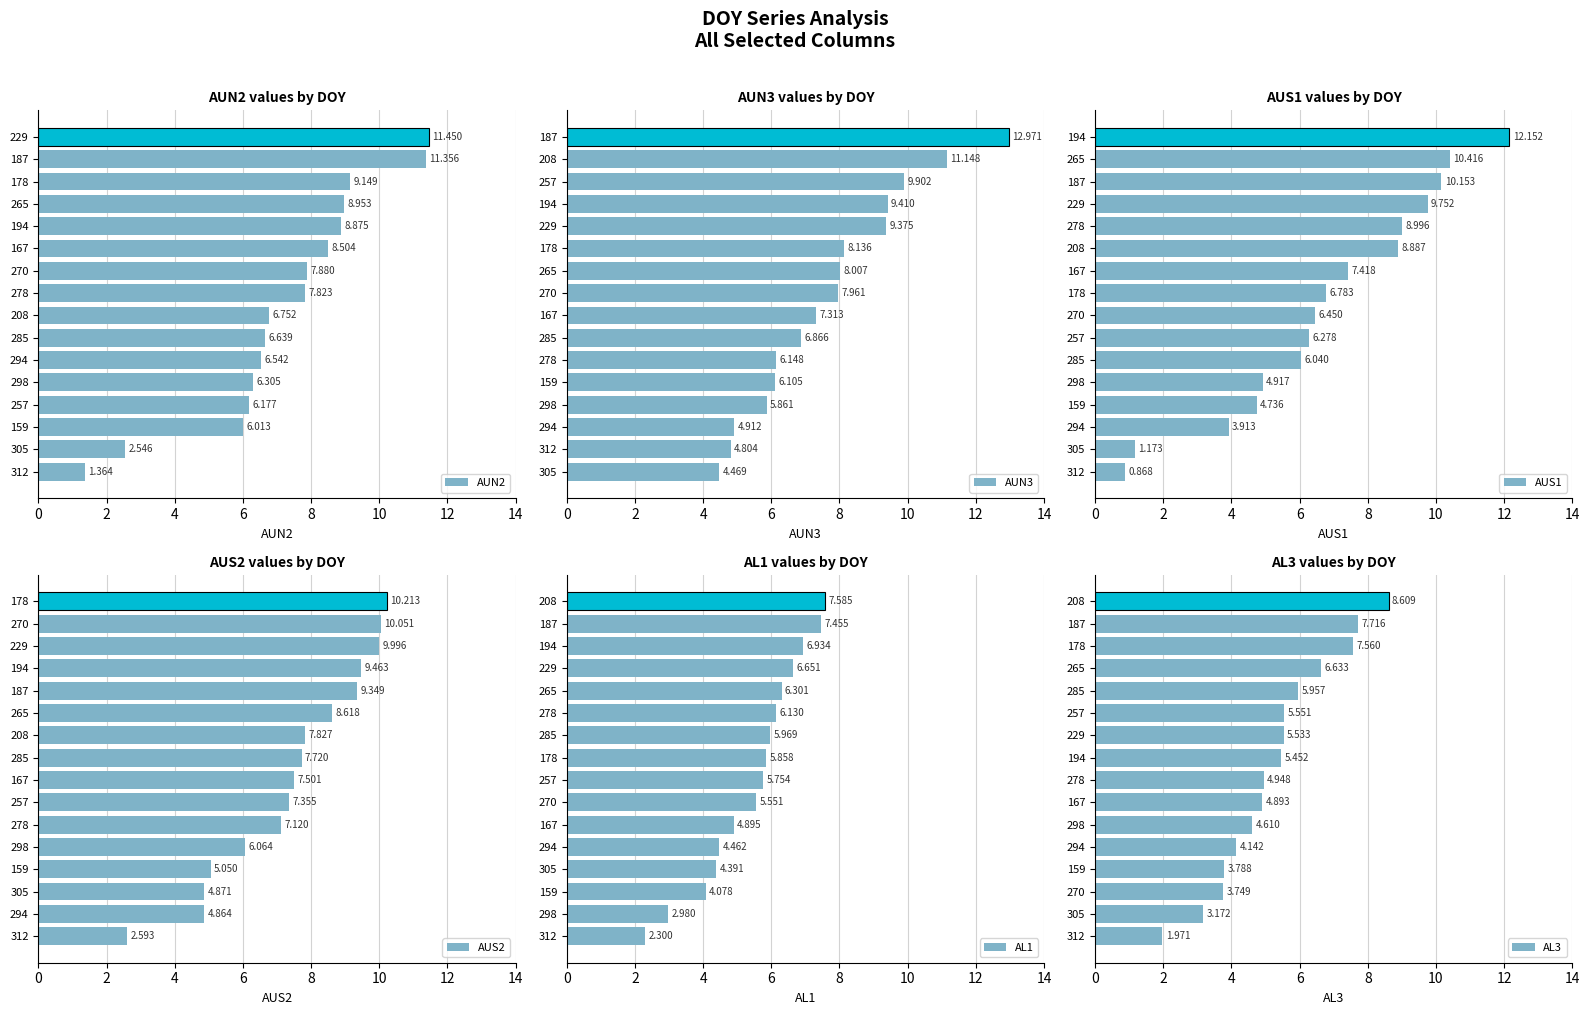

How many bars are there in total?

96